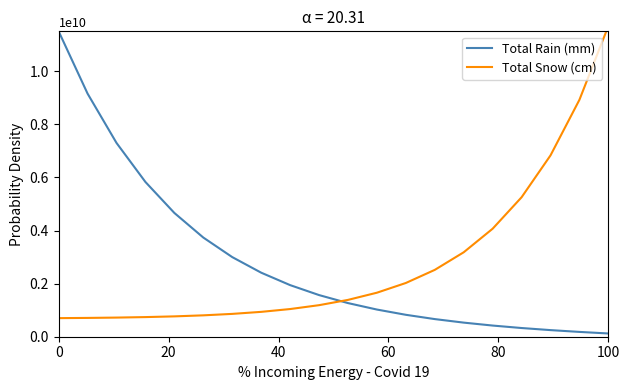

Read the Total Snow (cm) value at 0.

700000000.0